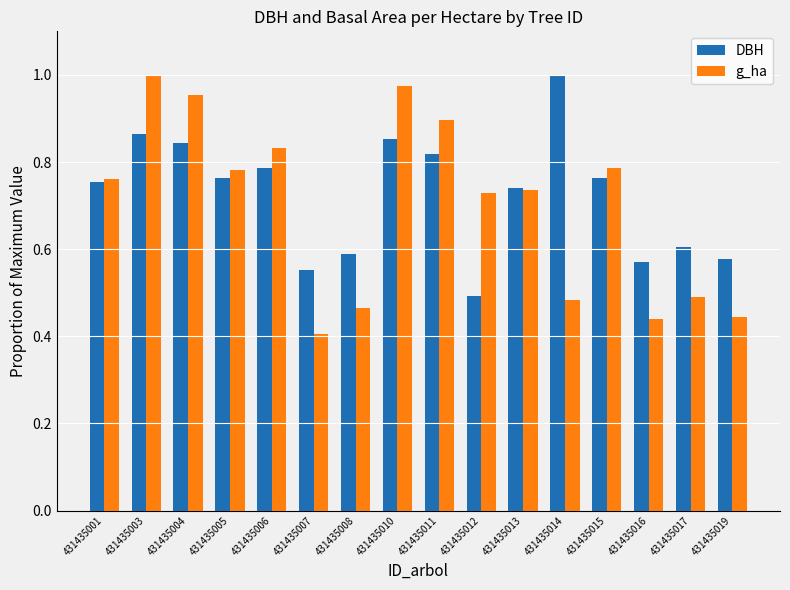

Between 431435004 and 431435013, which series saw the biggest shift?

g_ha